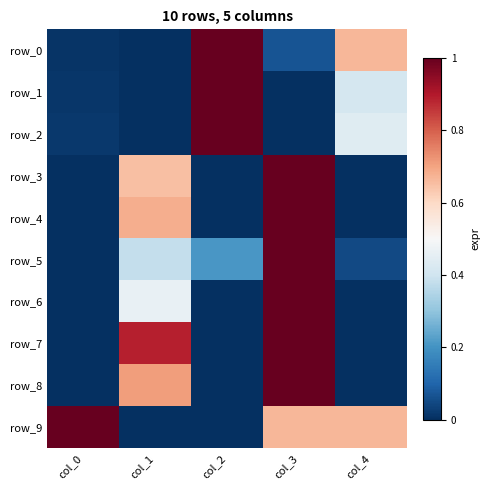

What is the sum of the row_3 values at col_0 and col_1?

0.6